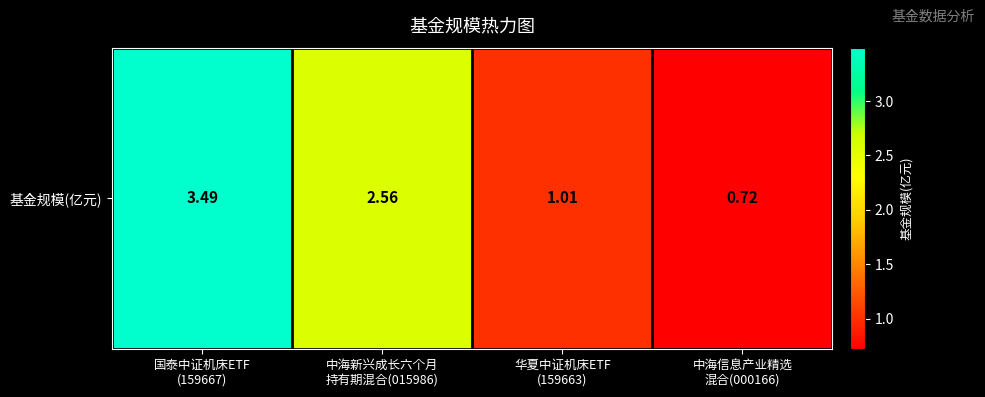

What is the approximate value at 中海信息产业精选
混合(000166)?

0.7